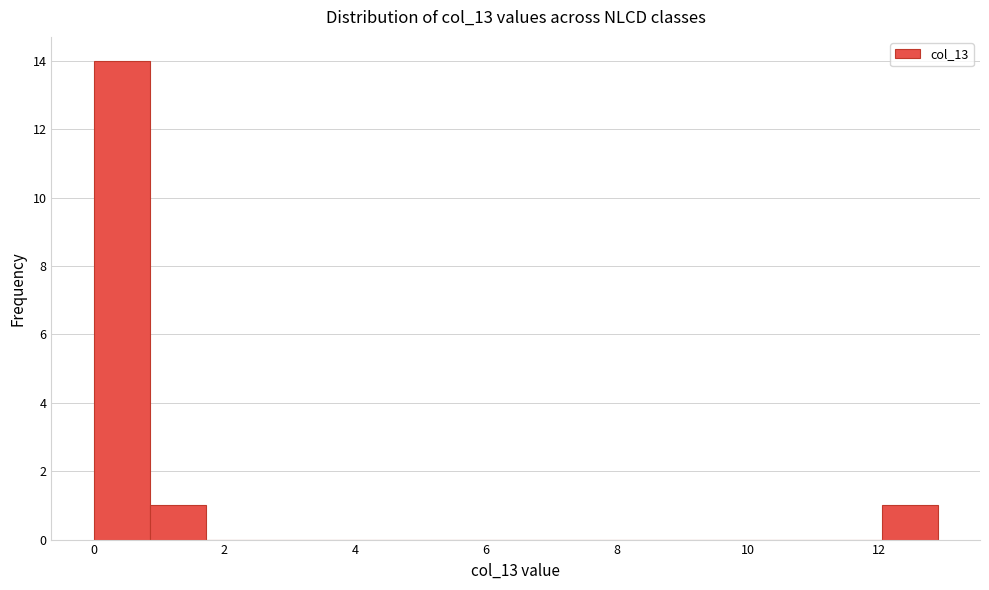

Over which range of the x-axis is the bar tallest?

0.0 to 0.8